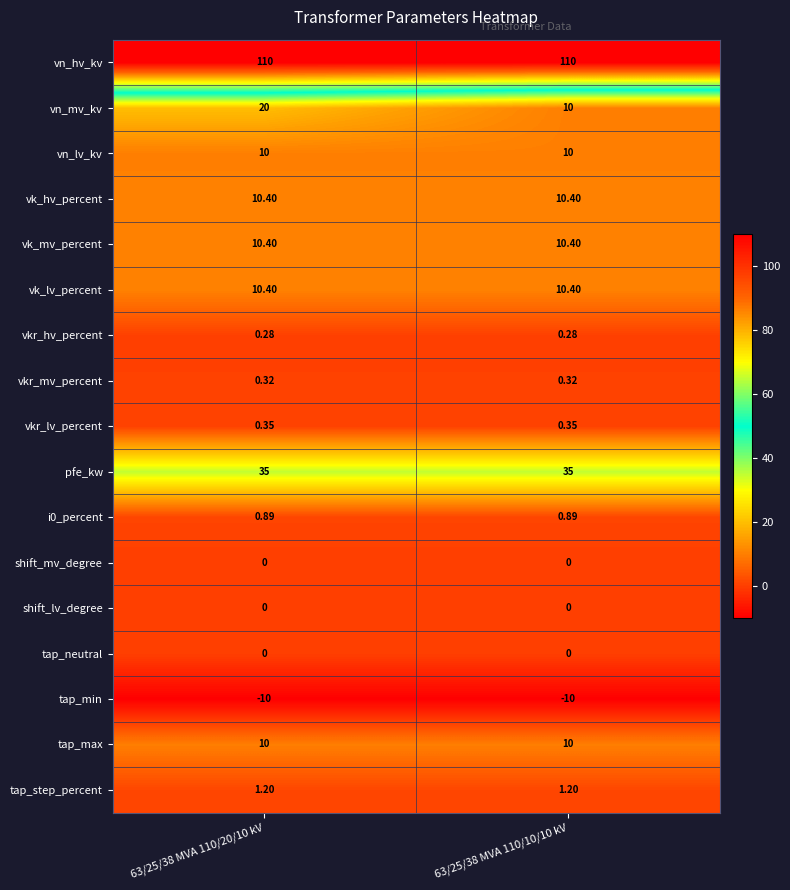

Which series changed the most between 63/25/38 MVA 110/20/10 kV and 63/25/38 MVA 110/10/10 kV?

vn_mv_kv